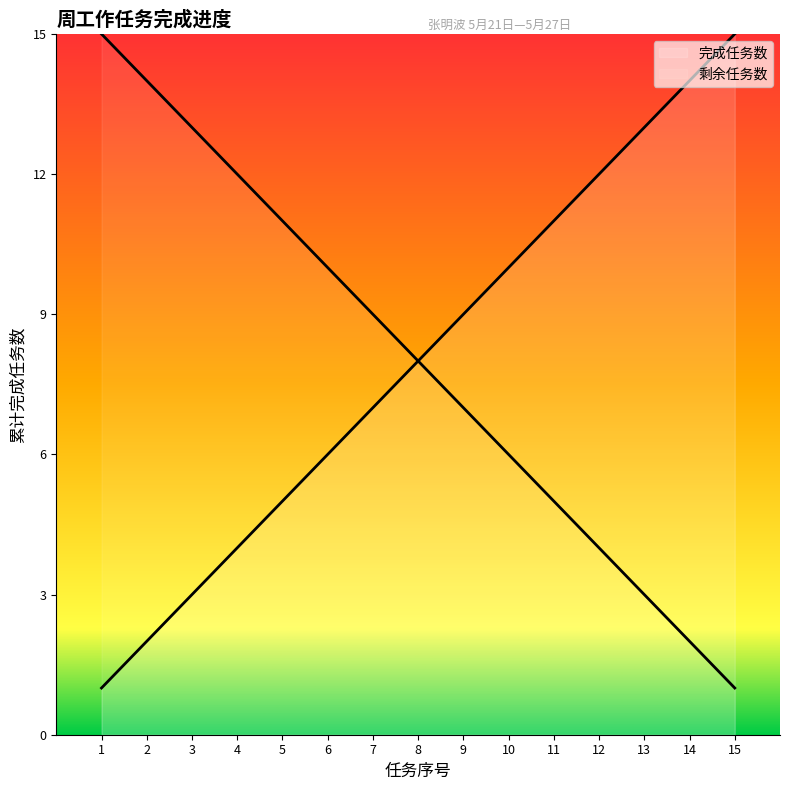

What is the minimum value shown in the chart?

1